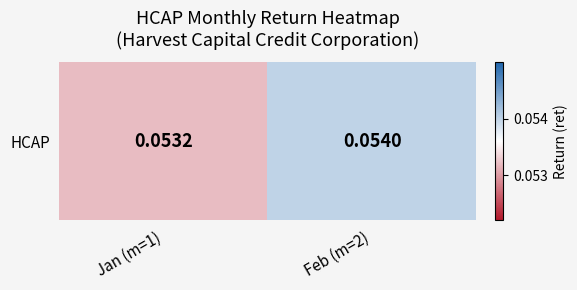

Reading right to left, list all the values displayed in this chart.

0.1	0.1